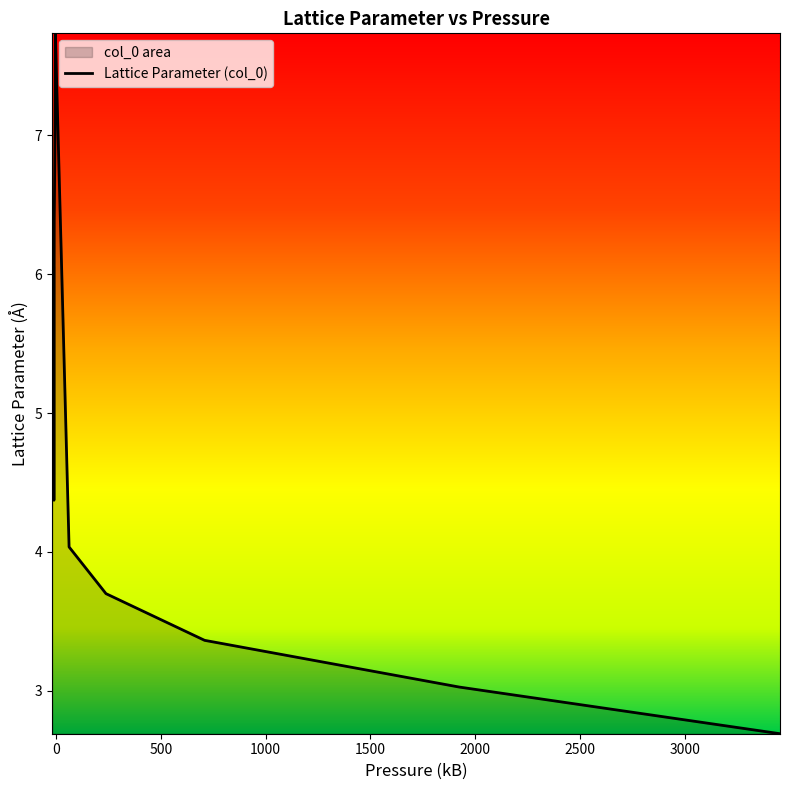

What is the spread (max minus min) of values at 8?

6.7